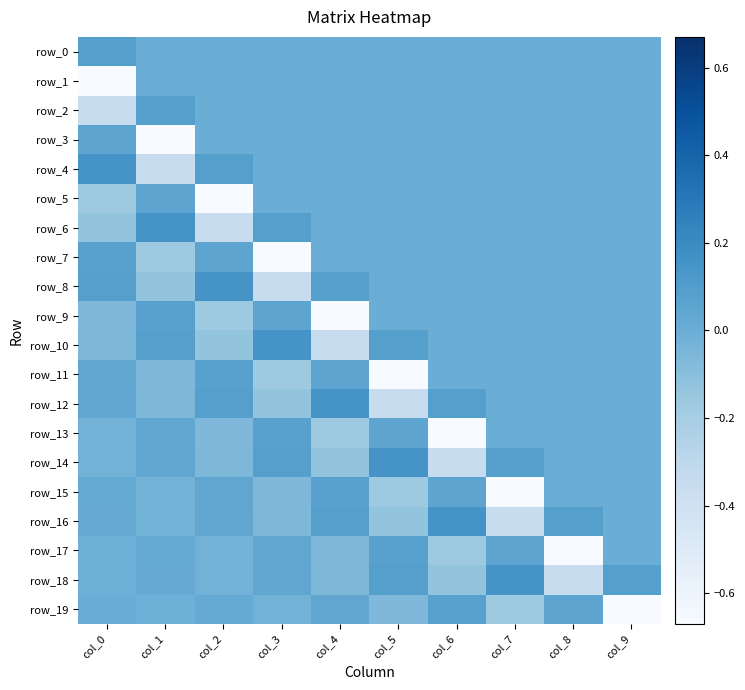

What is the maximum value for row_19?

0.1